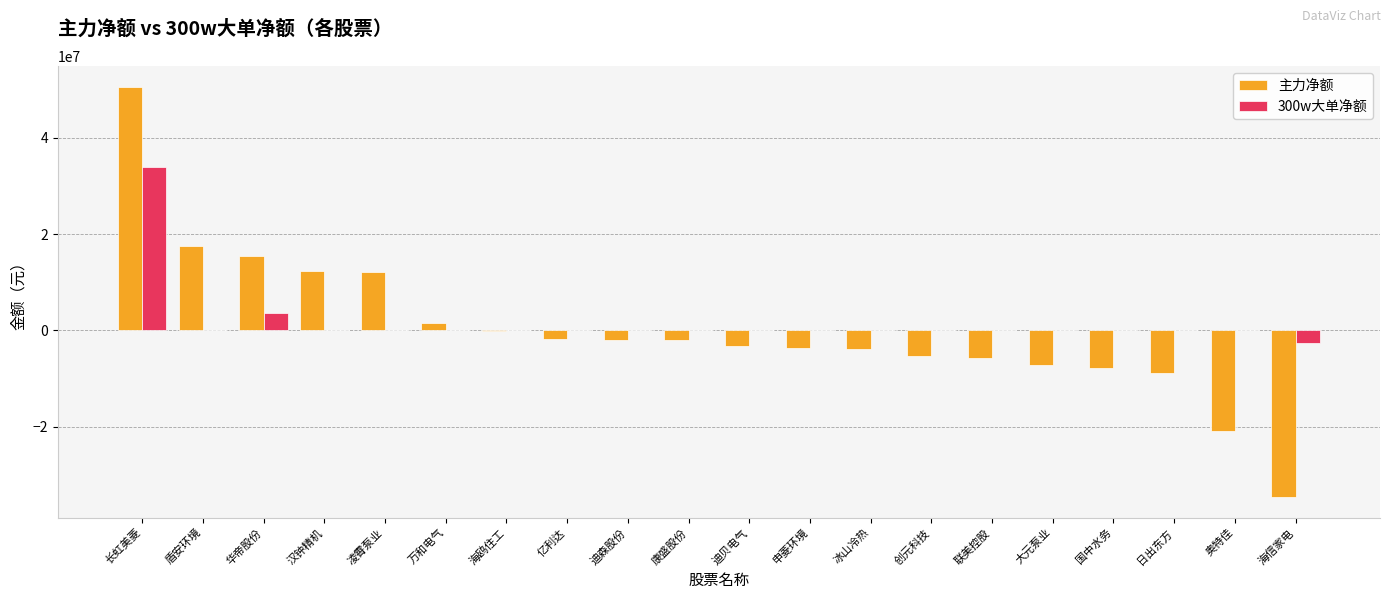

What is the sum of all 主力净额 values?

3284767